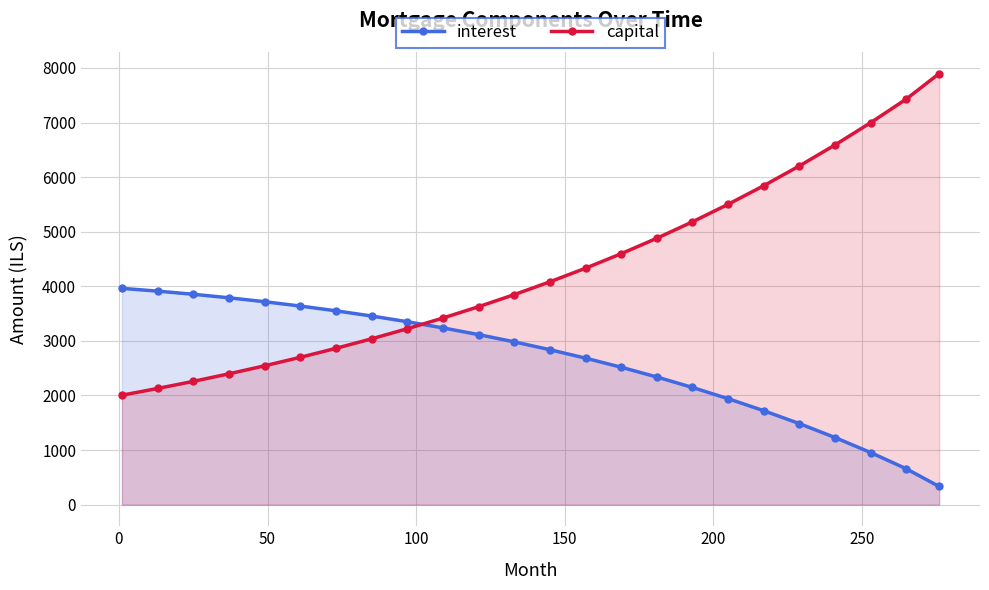

Which series has the largest total across all categories?

capital